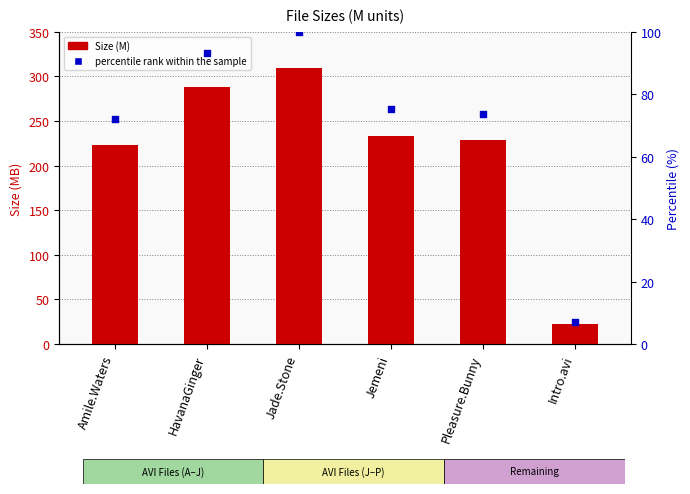

Which series has the largest total across all categories?

Size (M)